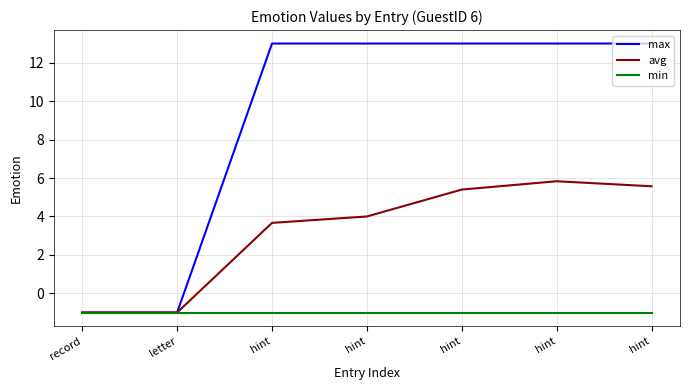

The value of min at hint is -1.0. True or false?

True